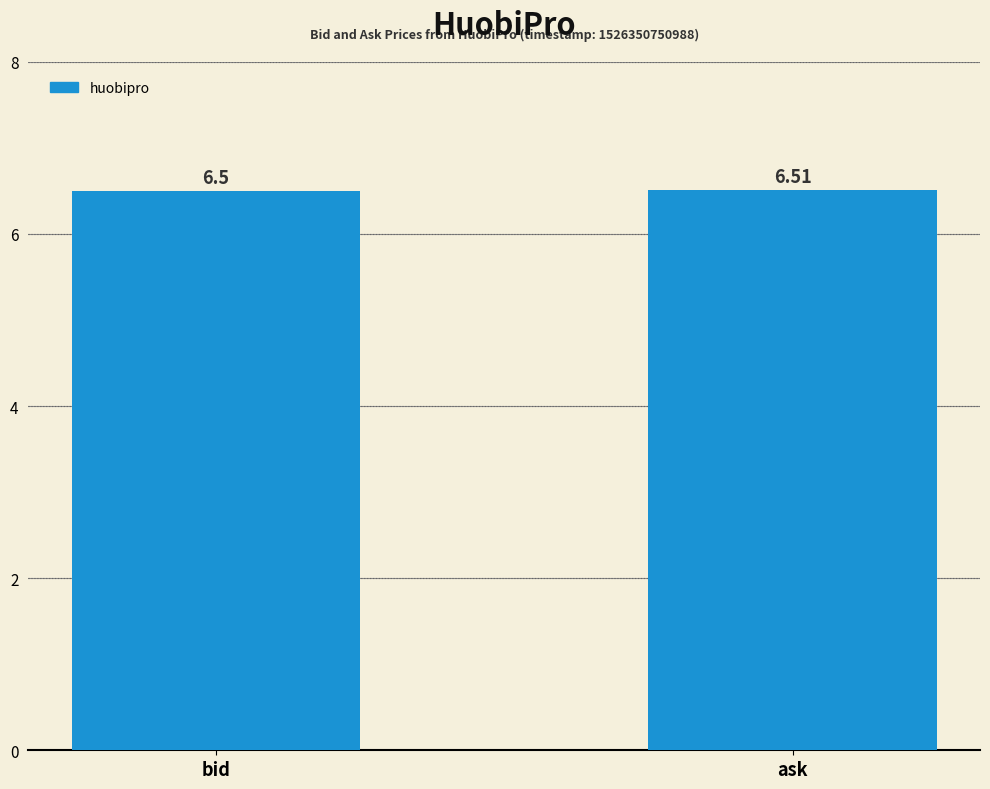

Which label corresponds to the largest value in the chart?

ask